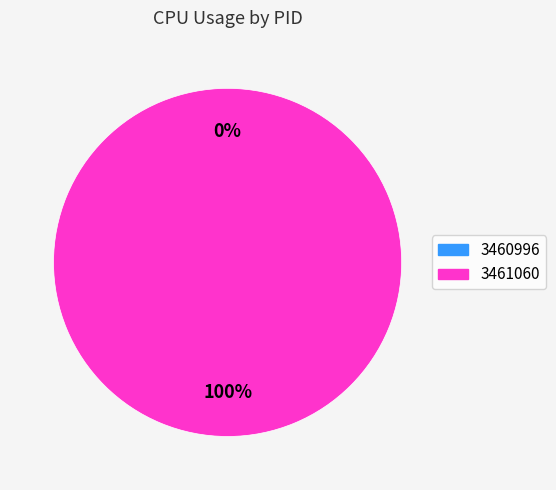

How much of the chart is everything except 3460996?

100.0%